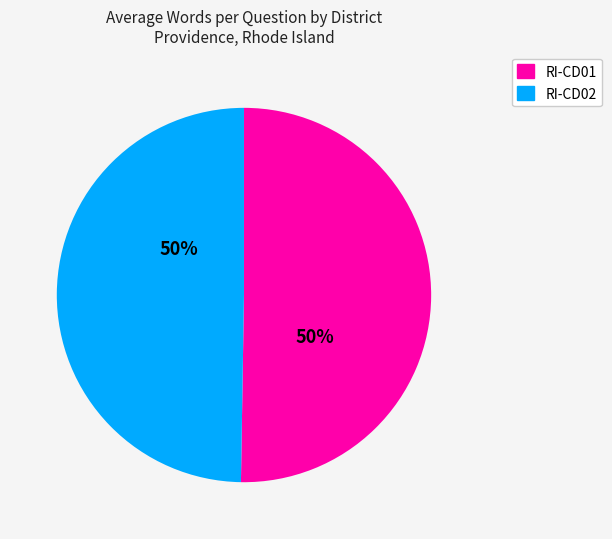

True or false: RI-CD02 accounts for 41% of the total.

False